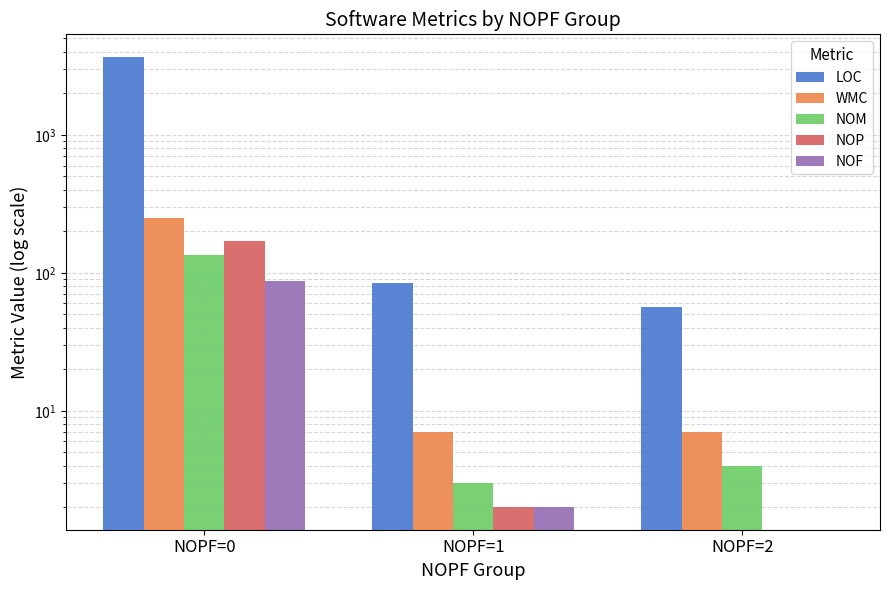

What is the difference between the maximum and minimum values in the NOM series?

131